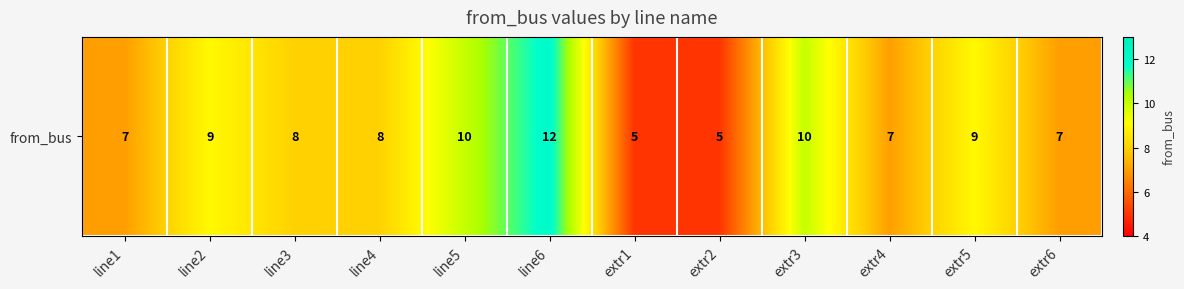

What is the change in value from line5 to extr6?

-3